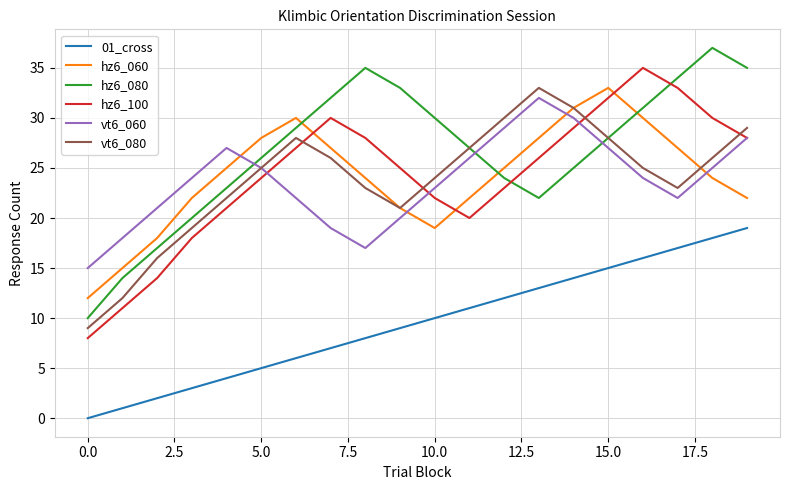

True or false: vt6_060 and 01_cross intersect in this chart.

False